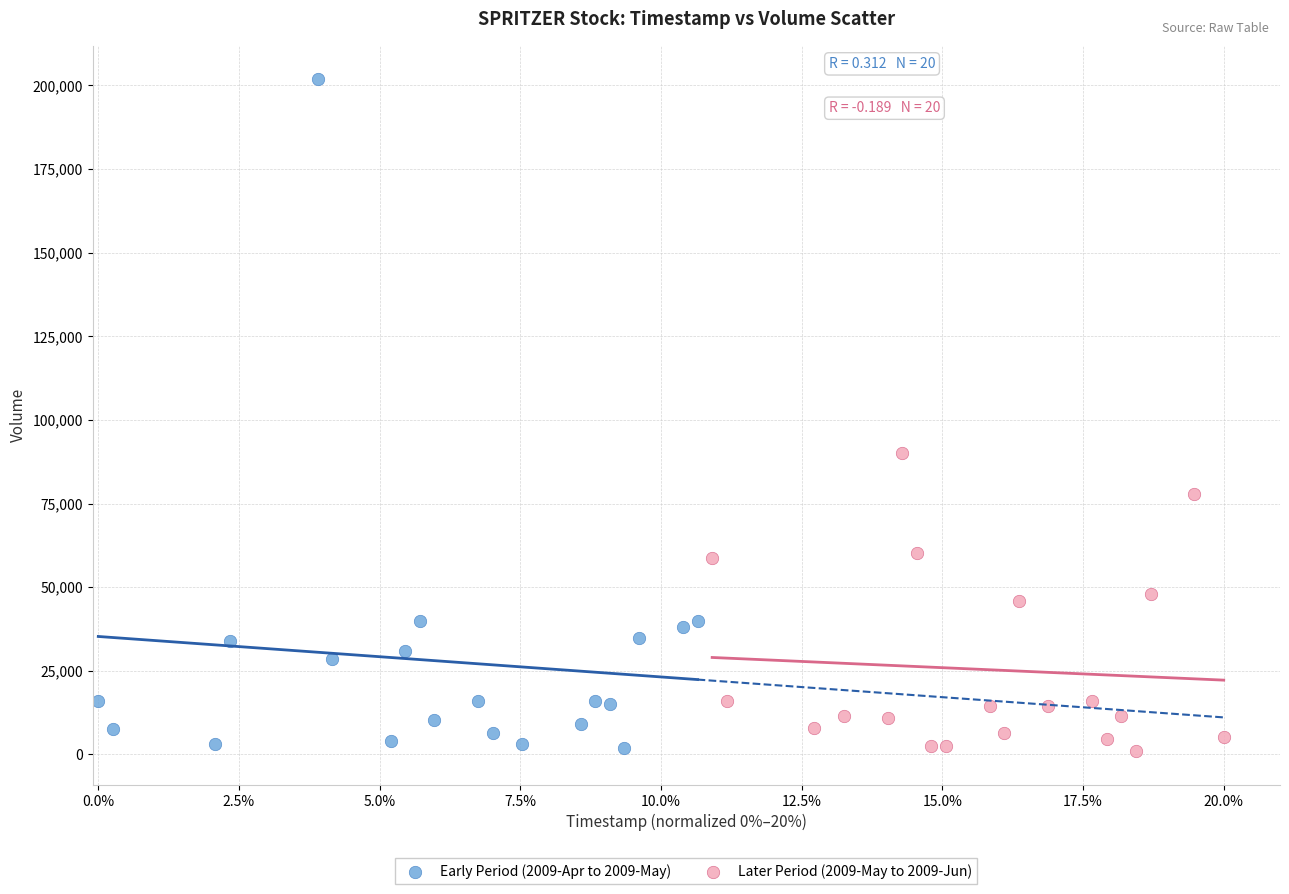

Which series has the largest Y range (max minus min)?

Early Period (2009-Apr to 2009-May)